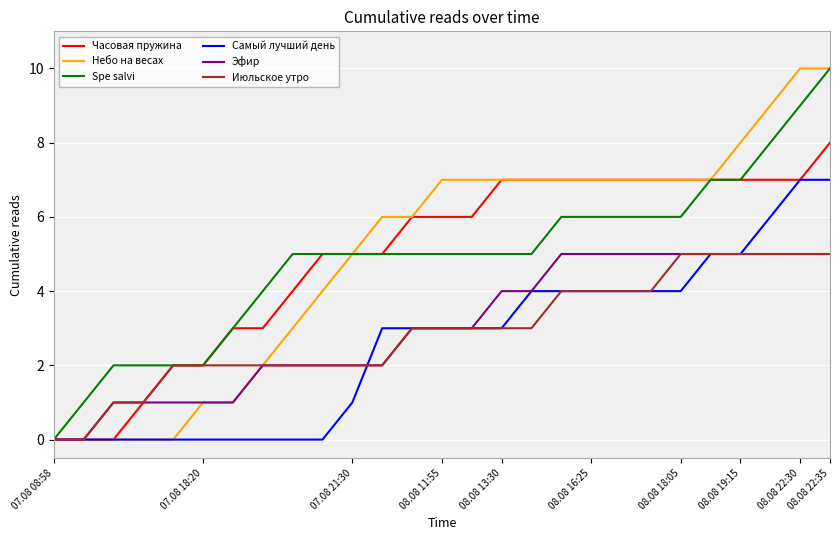

What is the highest value of the Часовая пружина series?

8